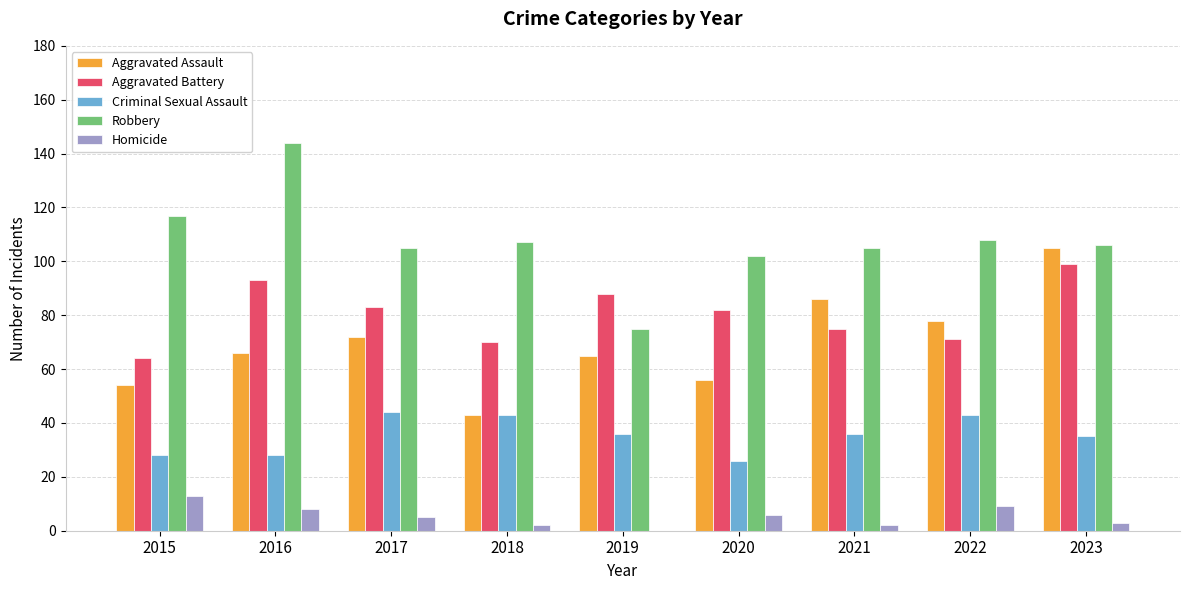

Is it true that Criminal Sexual Assault equals 43 at 2022?

True